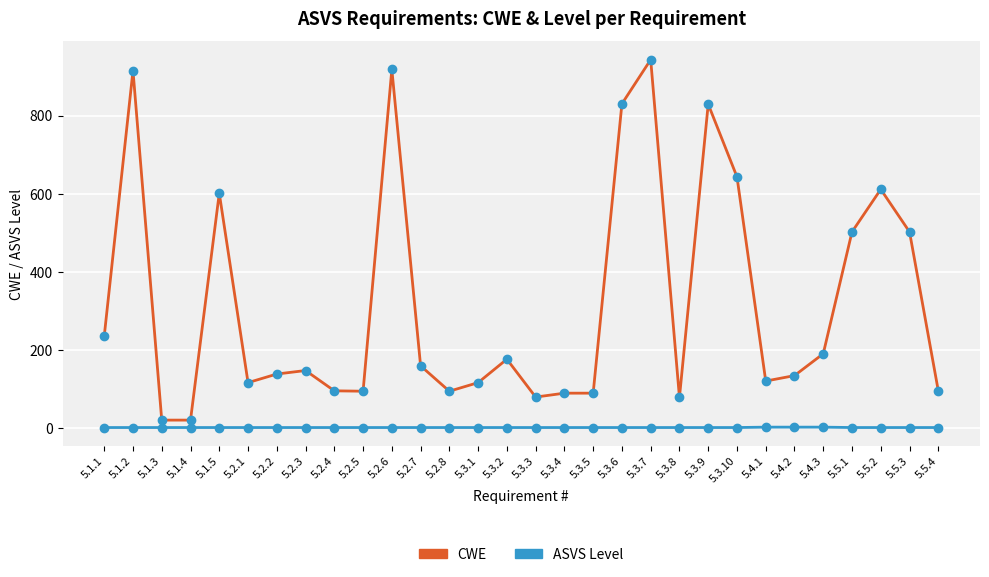

What is the total value across all series at 5.1.4?

21